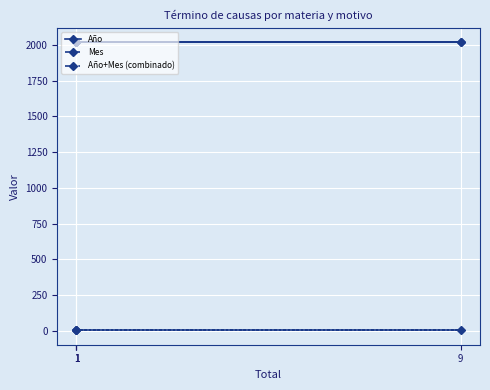

How many lines are shown in the chart?

3